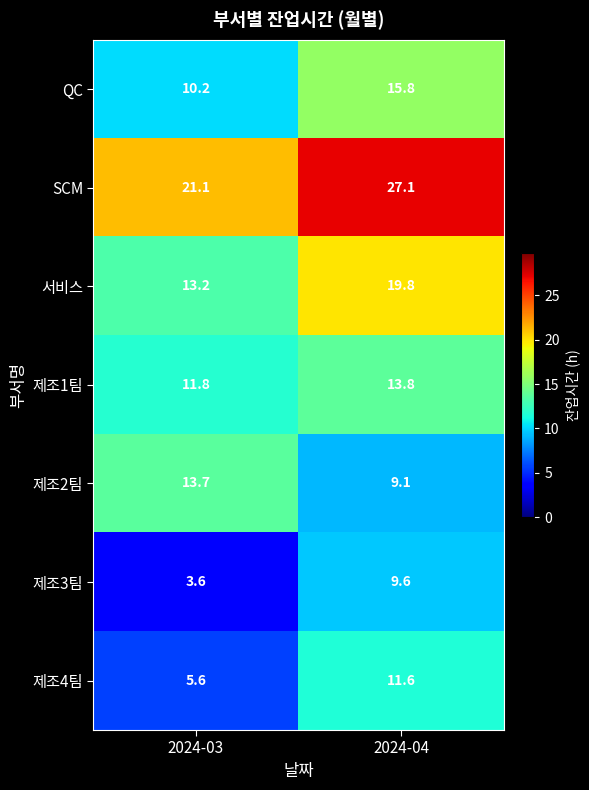

Is it true that SCM equals 36.1 at 2024-04?

False